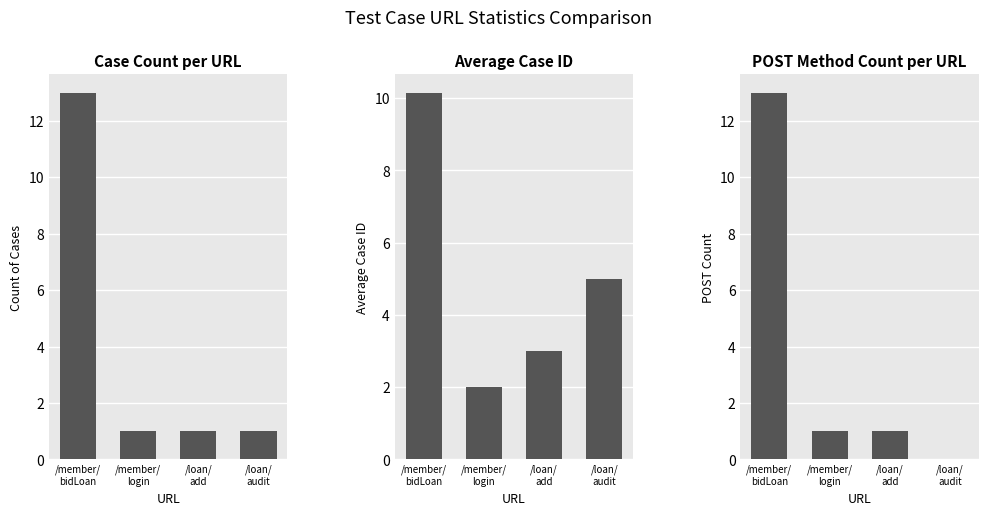

How many data points in method_post_count are above 1?

1